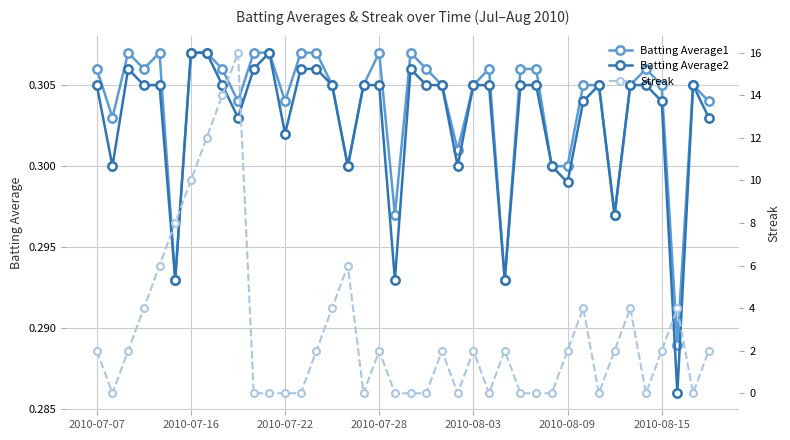

What is the total value across all series at 13?

0.6